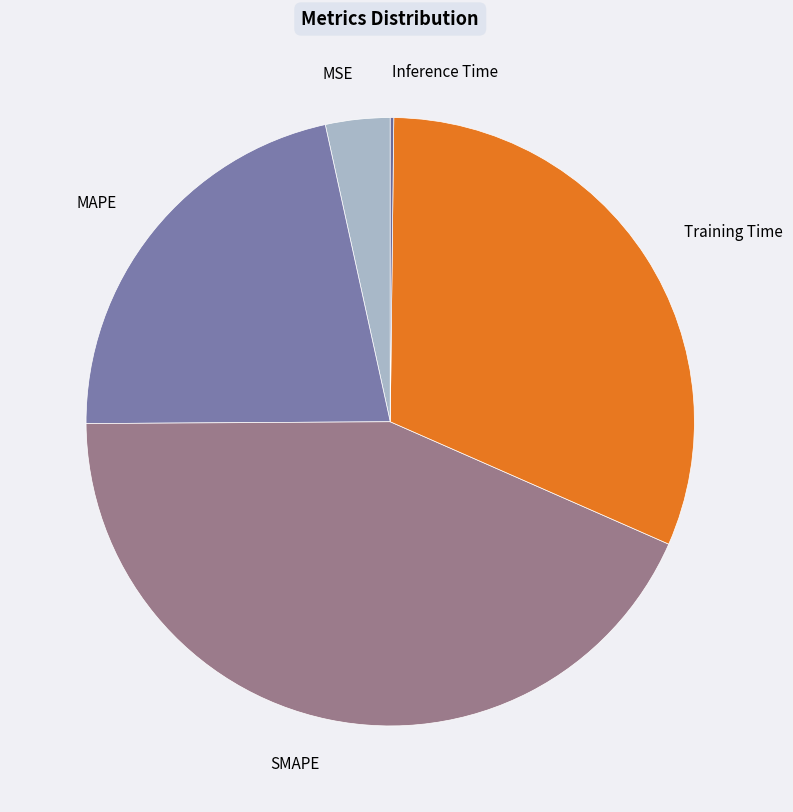

What is the largest slice in the pie chart?

SMAPE